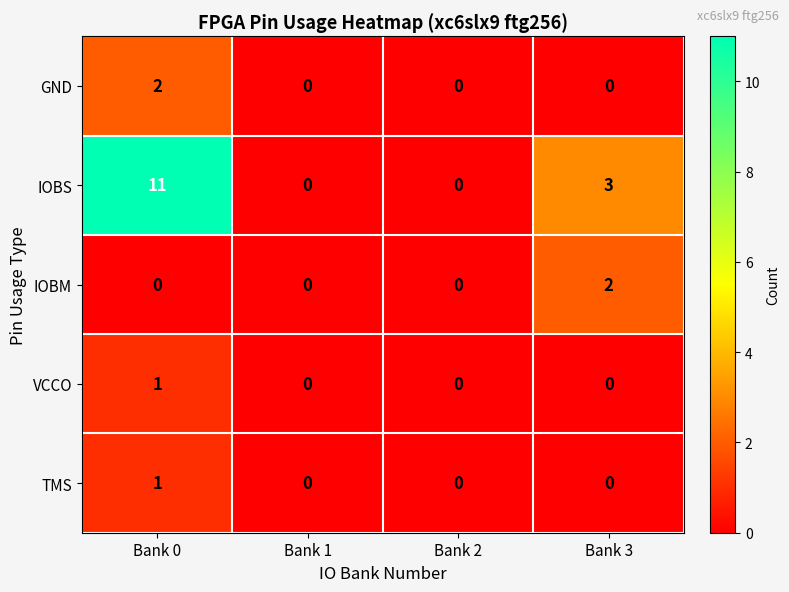

What is the sum of all IOBS values?

14